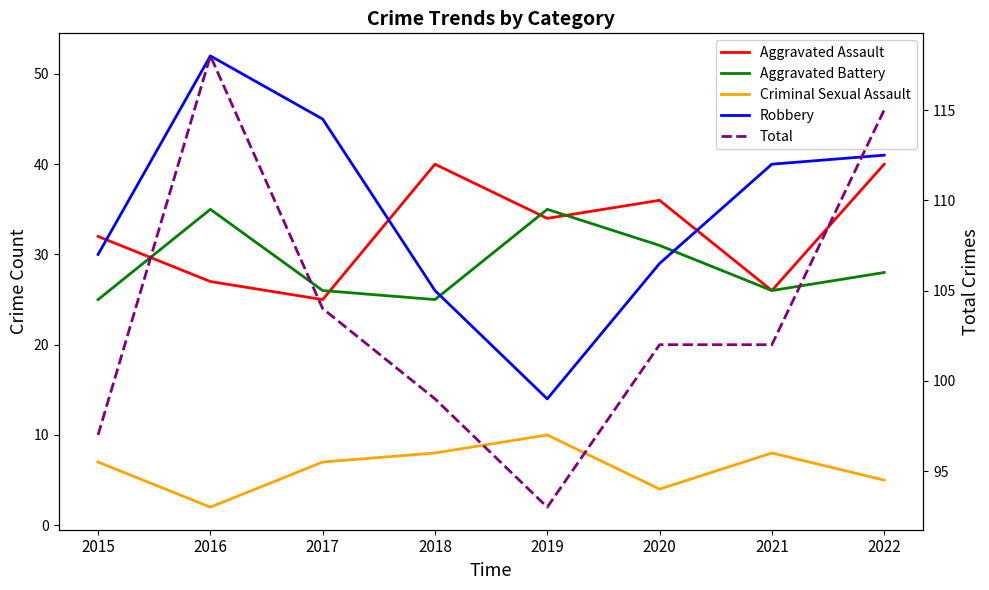

How many intersections are there between Aggravated Assault and Aggravated Battery?

4